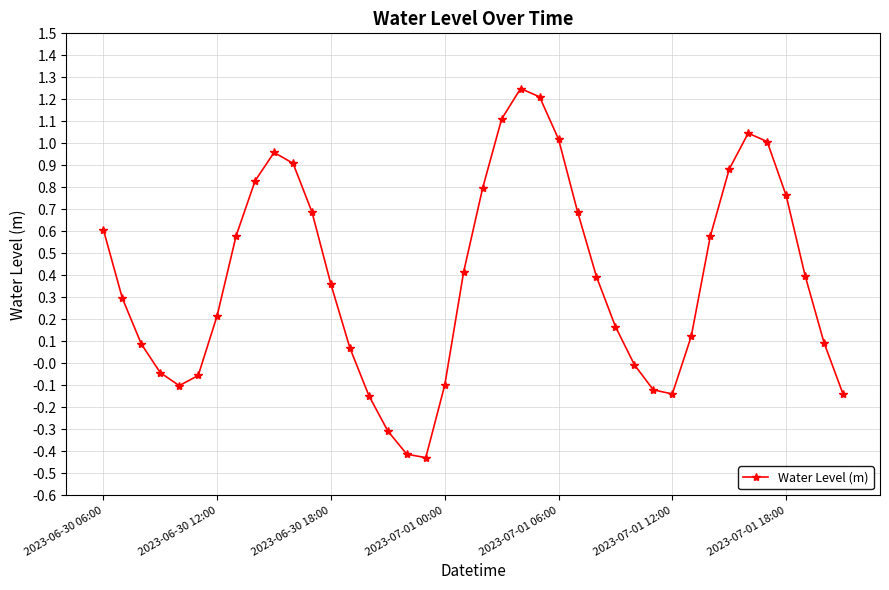

True or false: the data has more than 0 interior local peaks.

True